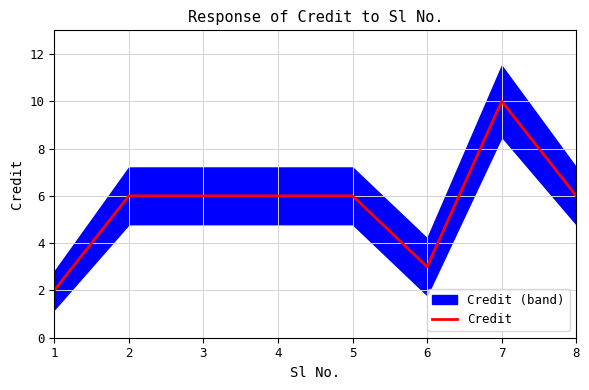

List the labels in order of value, largest first.

7, 2, 3, 4, 5, 8, 6, 1